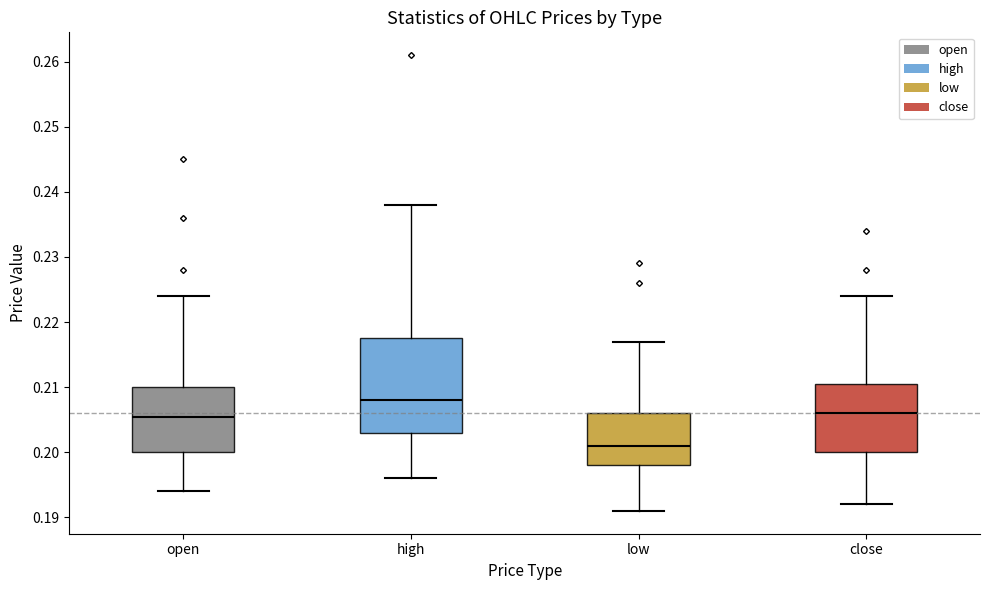

Reading left to right, transcribe this box plot: for each box, give where its median line is, the range the box spans, and where its two whiskers end, as read against the y-axis. The values are not printed on the chart, so give them approximately, as read against the axis.

open: median 0.206, box 0.200 to 0.210, whiskers 0.194 to 0.224
high: median 0.208, box 0.203 to 0.218, whiskers 0.196 to 0.238
low: median 0.201, box 0.198 to 0.206, whiskers 0.191 to 0.217
close: median 0.206, box 0.200 to 0.211, whiskers 0.192 to 0.224